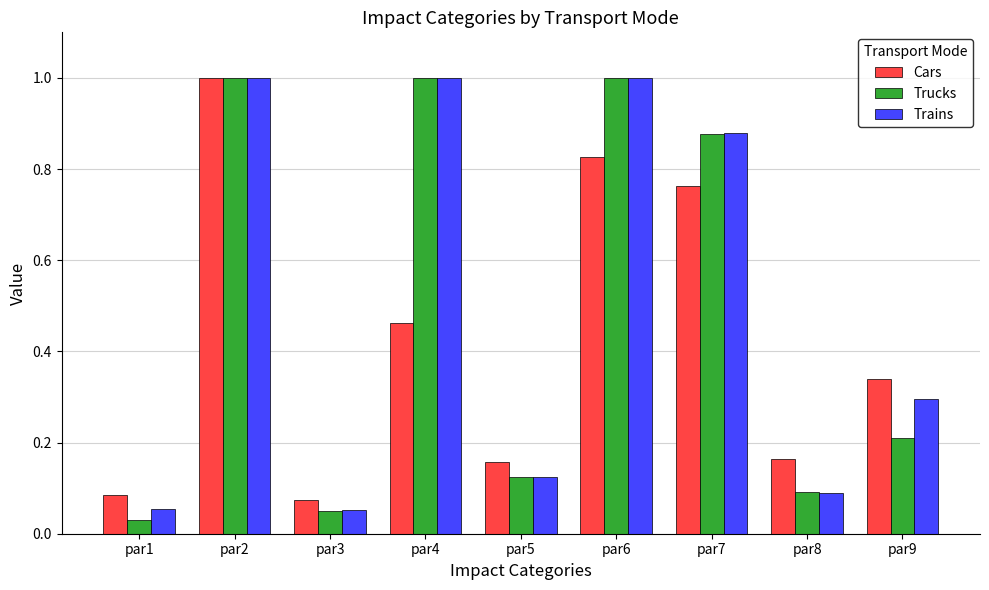

What are all the series names shown in the legend?

Cars, Trucks, Trains